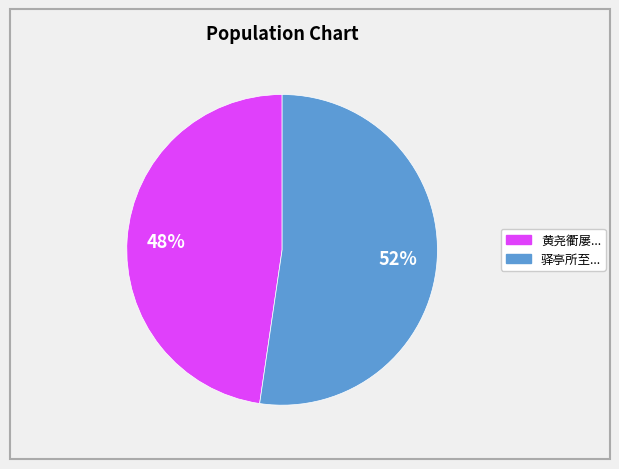

To the nearest percent, what is the average slice percentage?

50%